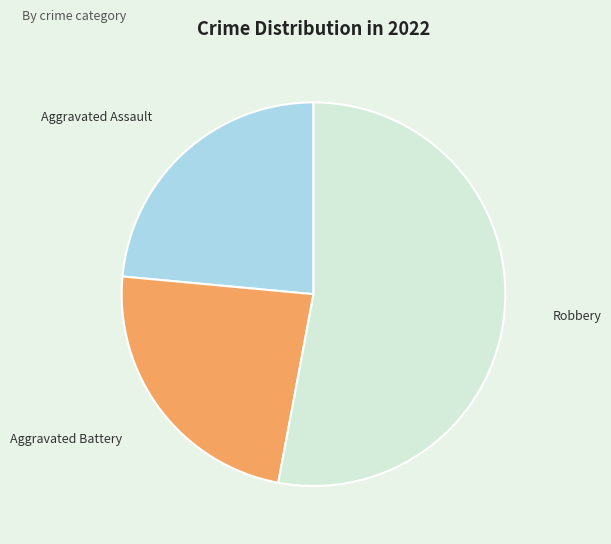

Does any single category account for the majority?

Yes